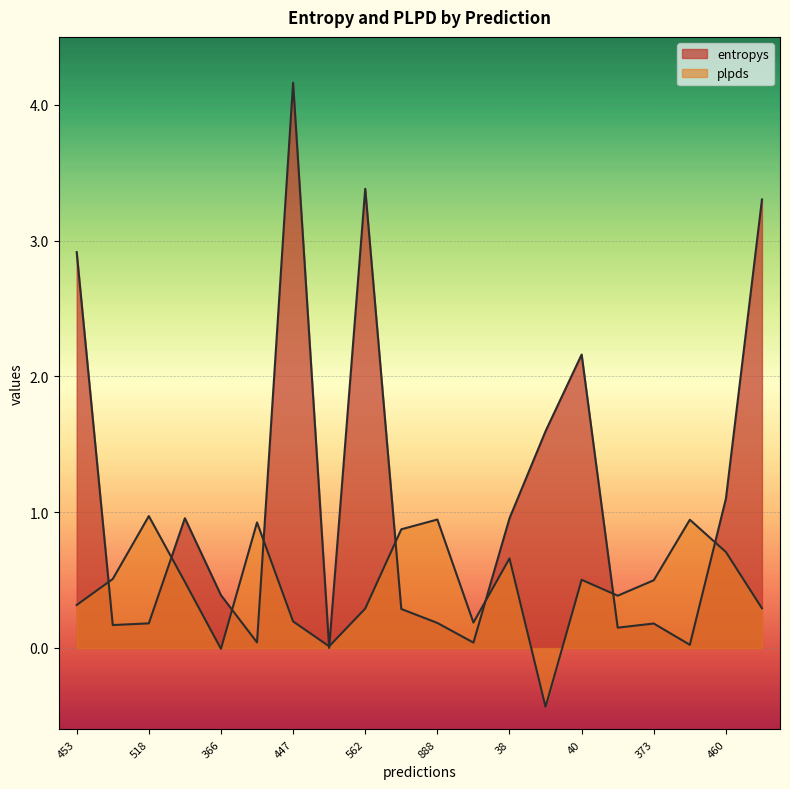

How many positive values does the plpds series have?

18